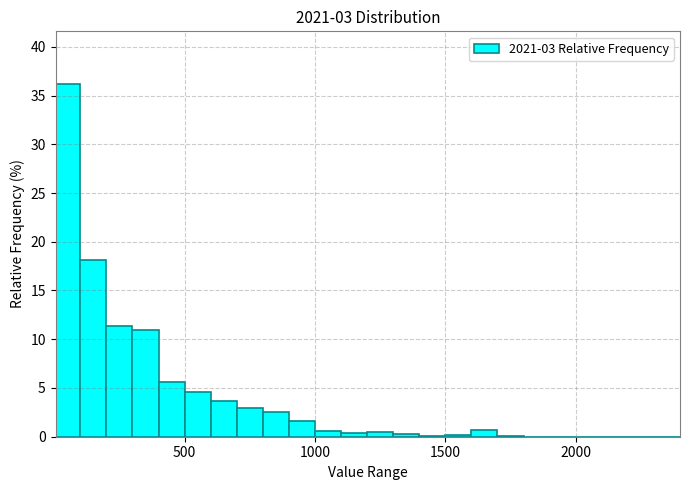

Read against the x-axis, roughly where is the centre of the tallest bar?

50